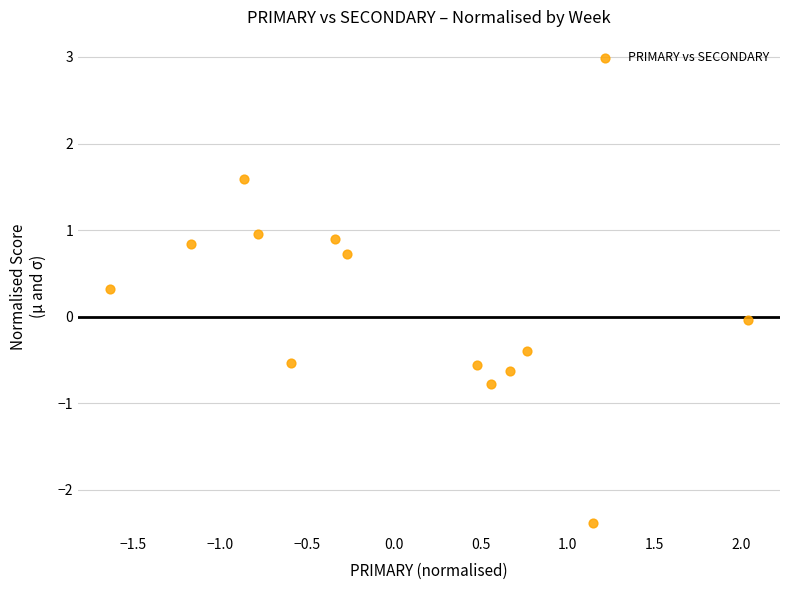

What is the range of Y values (max minus min)?

4.0